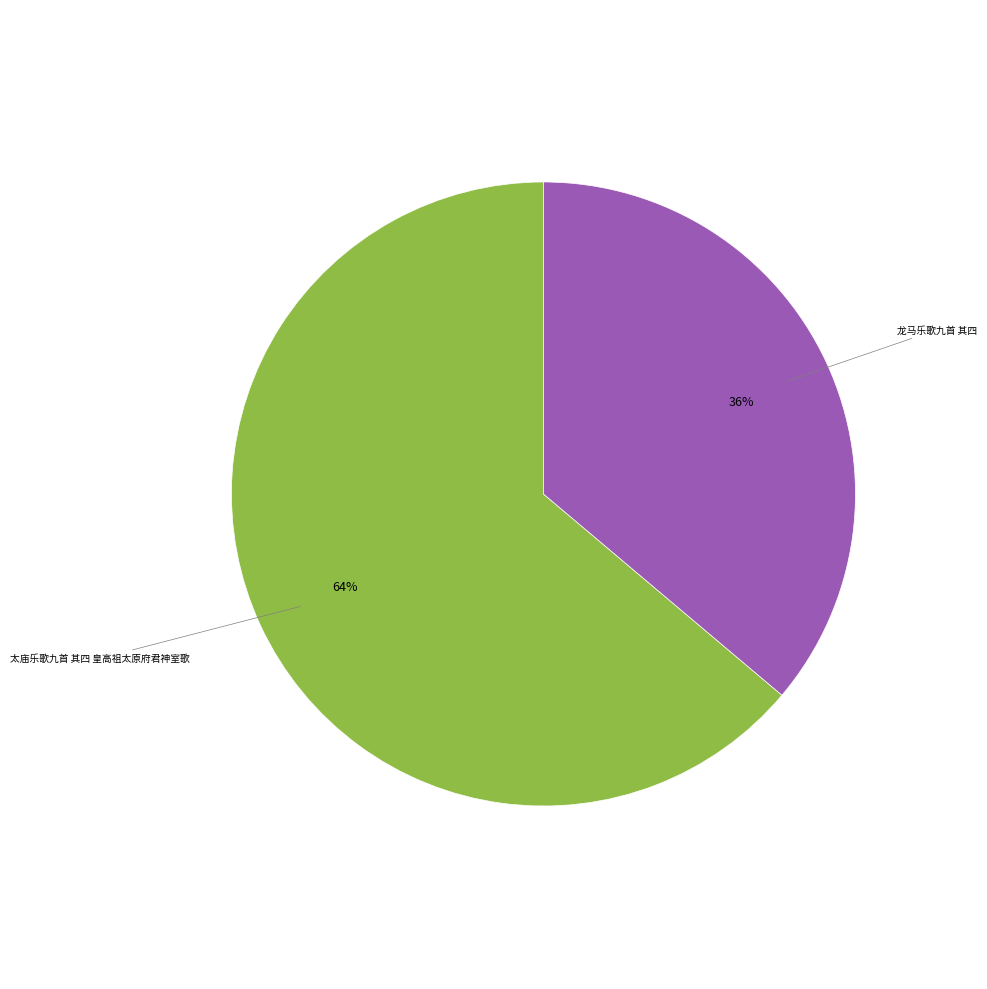

To the nearest percent, what is the difference between the largest and smallest slice percentages?

28%